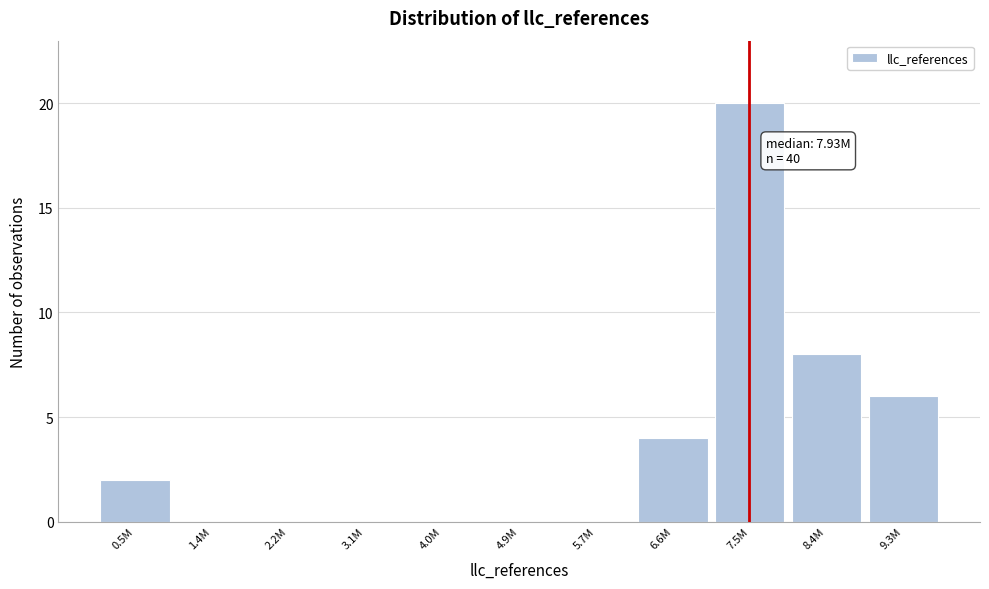

Reading right to left, extract all data points from this chart.

9.3M=6	8.4M=8	7.5M=20	6.6M=4	5.7M=0	4.9M=0	4.0M=0	3.1M=0	2.2M=0	1.4M=0	0.5M=2